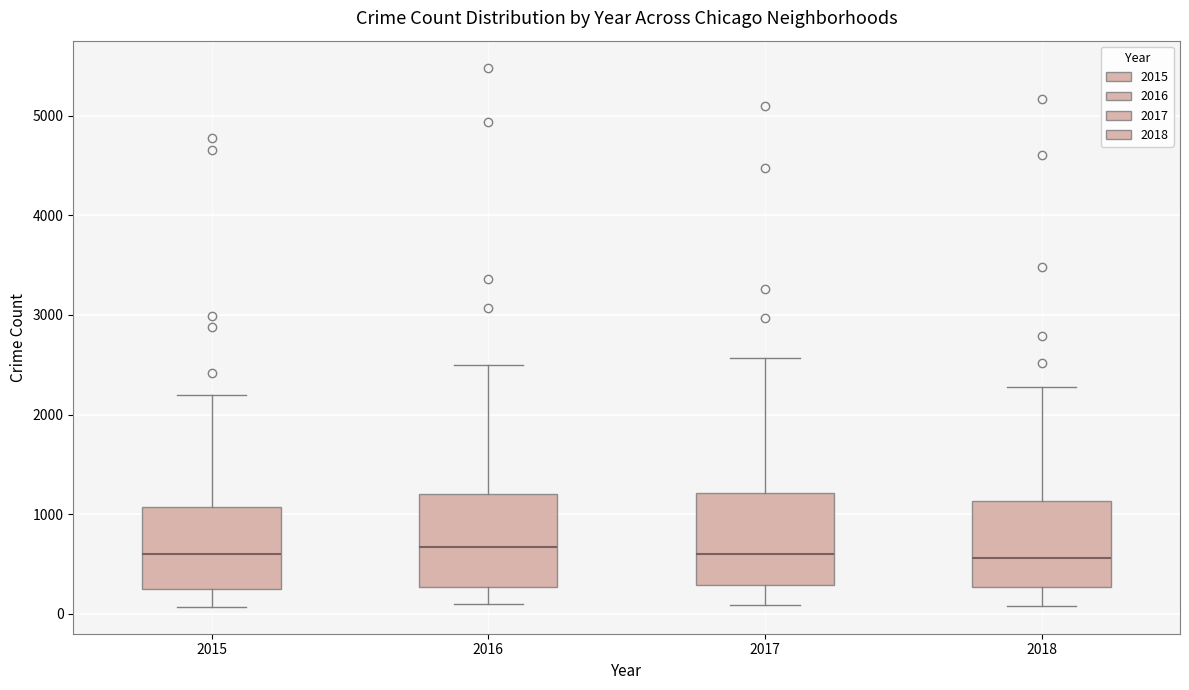

Where is the lower edge of the box at x = 2017 on the y-axis? The values are not printed on the chart, so give them approximately, as read against the axis.

300